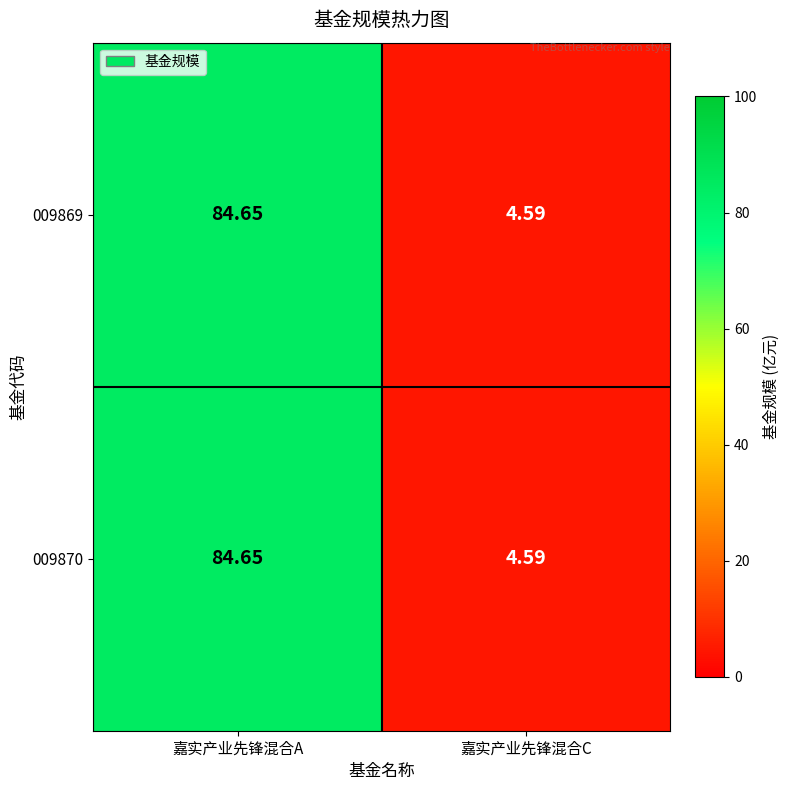

Which label corresponds to the largest value in the chart?

嘉实产业先锋混合A